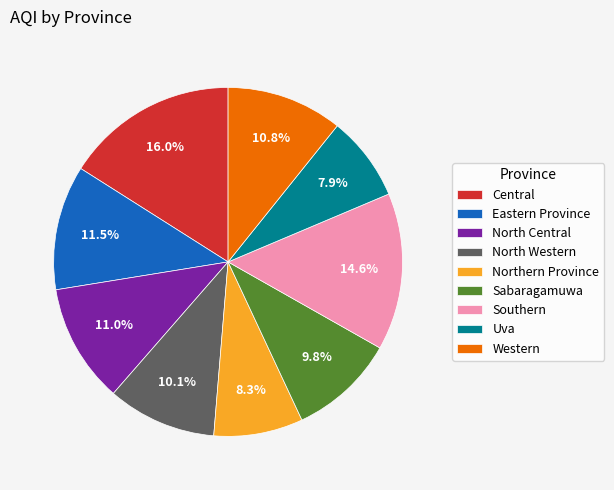

To the nearest percent, what is the combined percentage of Central and Southern?

31%